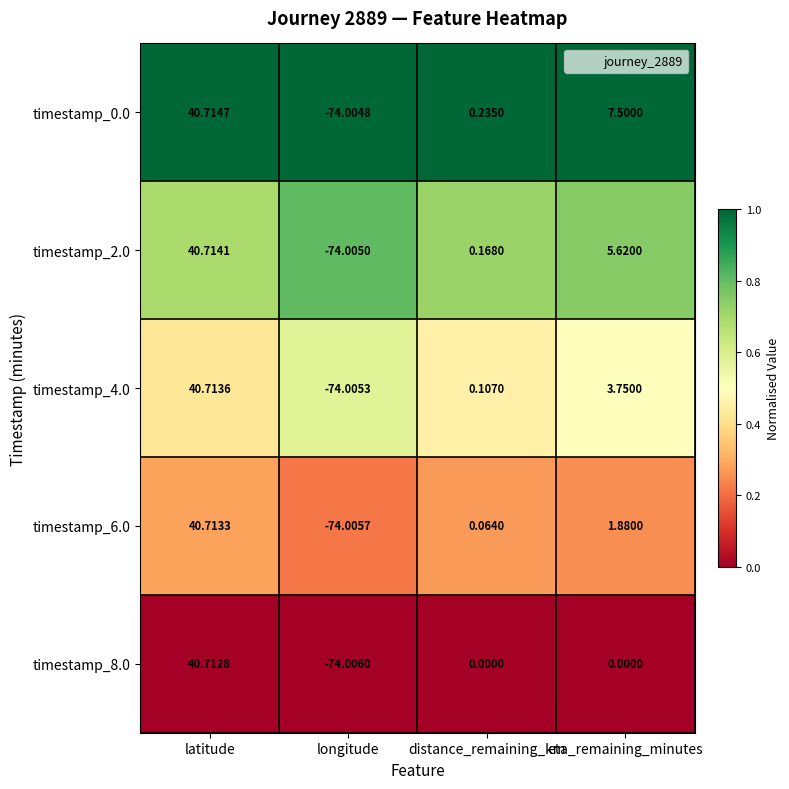

Which series has the widest spread of values?

timestamp_0.0